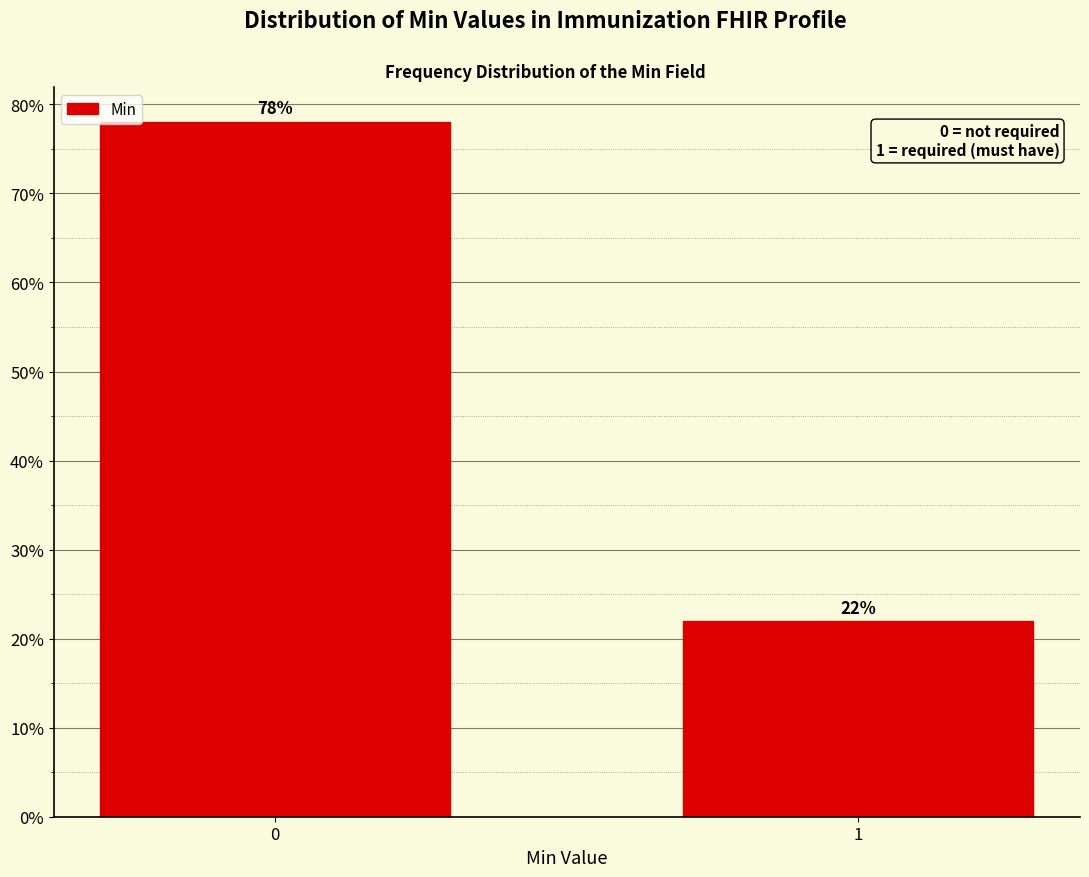

Reading left to right, extract all data points from this chart.

0=78.0	1=22.0